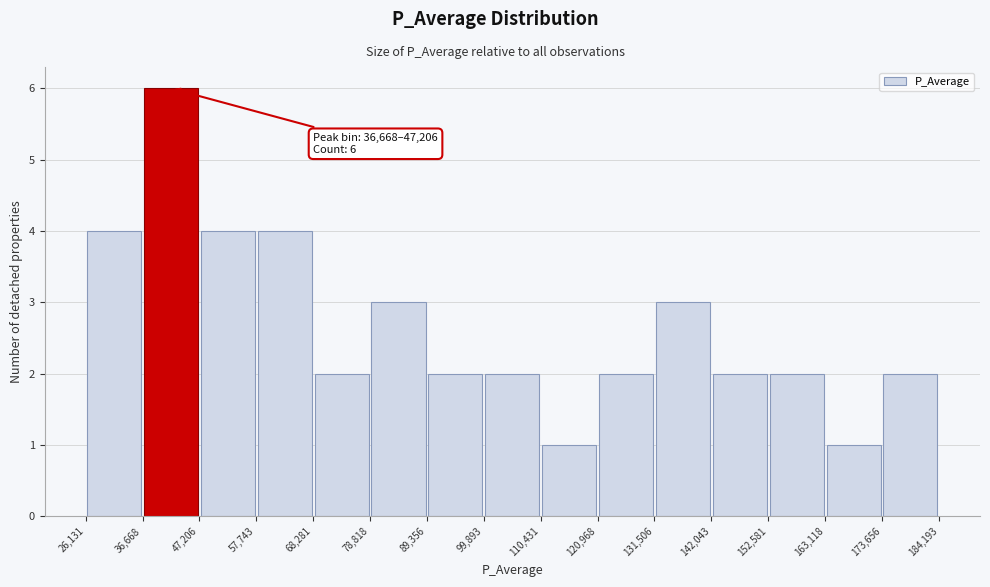

Which range on the x-axis has the tallest bar?

36,668 to 47,206